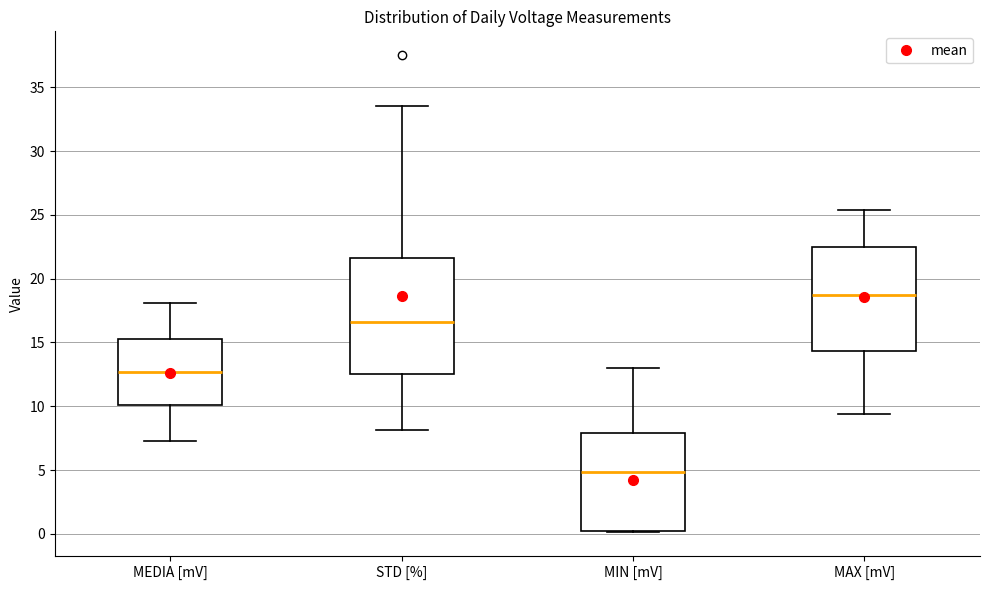

Reading left to right, read every box against the y-axis: the position of its median line, the range the box covers, and the ends of its whiskers. The values are not printed on the chart, so give them approximately, as read against the axis.

MEDIA [mV]: median 12.5, box 10.0 to 15.5, whiskers 7.5 to 18.0
STD [%]: median 16.5, box 12.5 to 21.5, whiskers 8.0 to 33.5
MIN [mV]: median 5.0, box 0.0 to 8.0, whiskers 0.0 to 13.0
MAX [mV]: median 18.5, box 14.5 to 22.5, whiskers 9.5 to 25.5